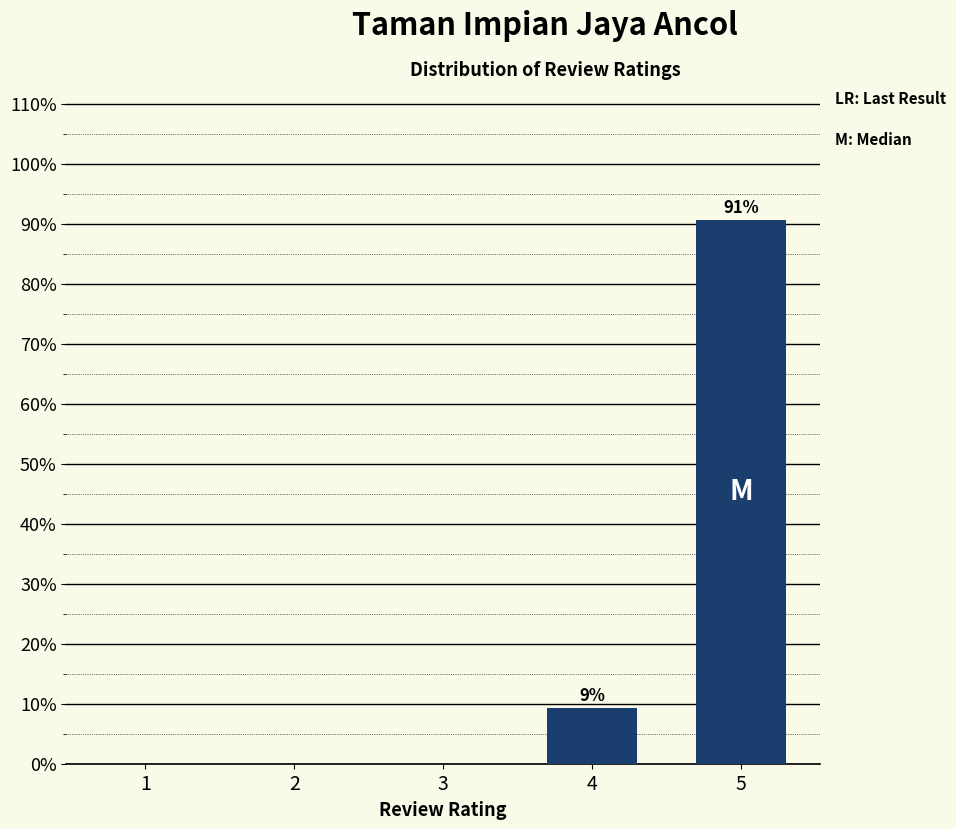

Reading left to right, transcribe all the data shown in this chart.

1=0.0	2=0.0	3=0.0	4=9.3	5=90.7